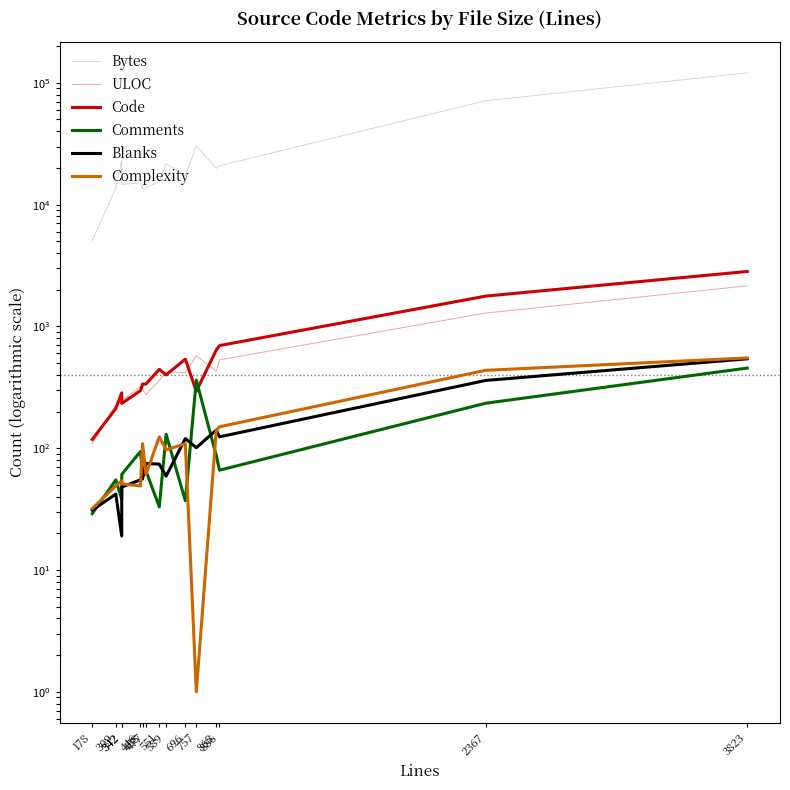

Where does the Code series first go above 337?

551